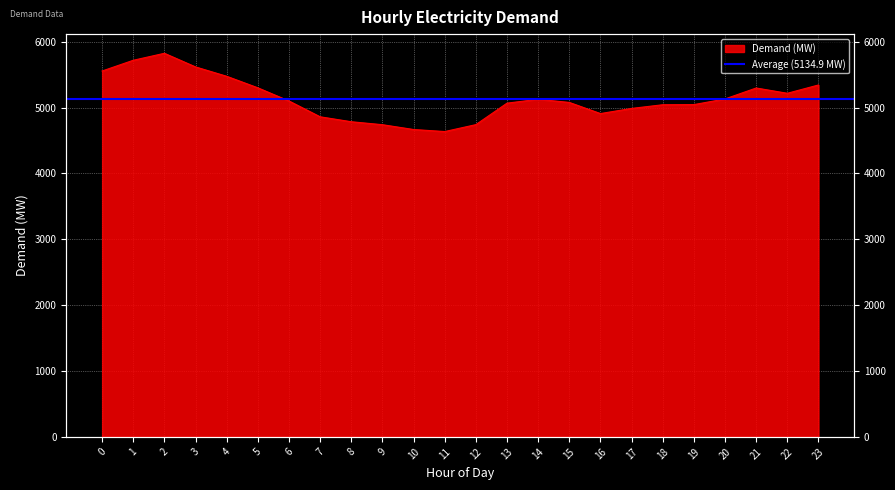

List the labels in order of value, smallest first.

11, 10, 9, 12, 8, 7, 16, 17, 18, 19, 13, 15, 6, 14, 20, 22, 21, 5, 23, 4, 0, 3, 1, 2